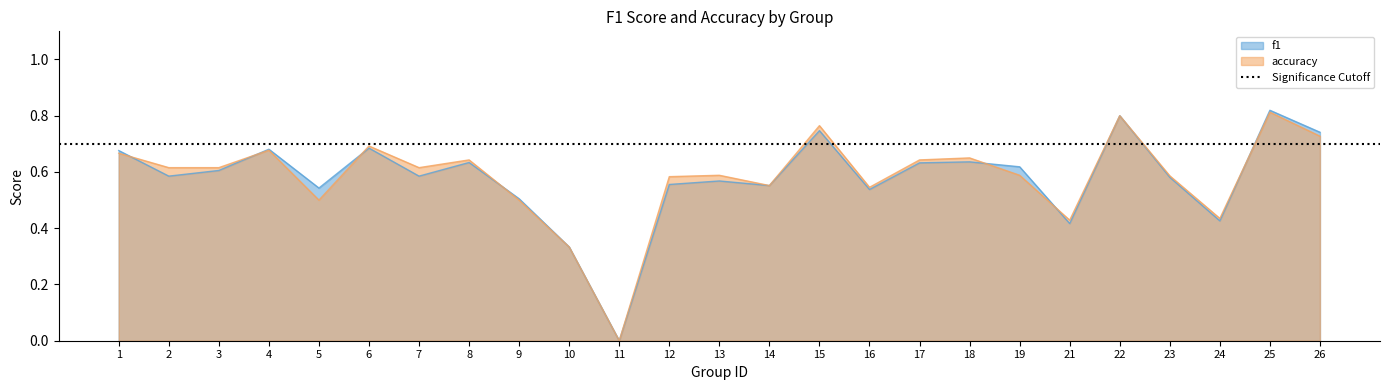

After their last crossing, which series has the higher values: accuracy or f1?

f1